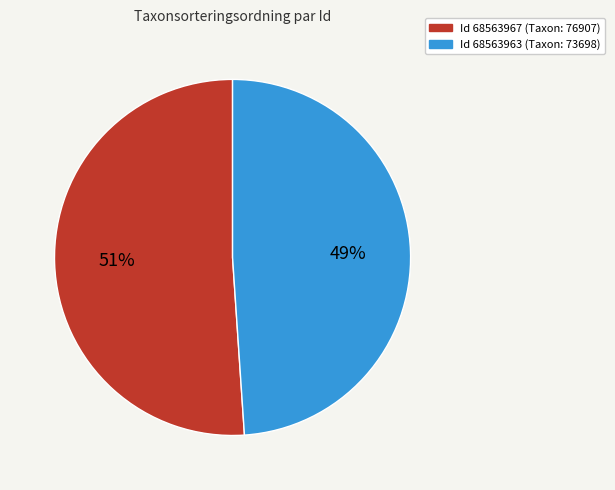

To the nearest percent, what is the difference between the largest and smallest slice percentages?

2%